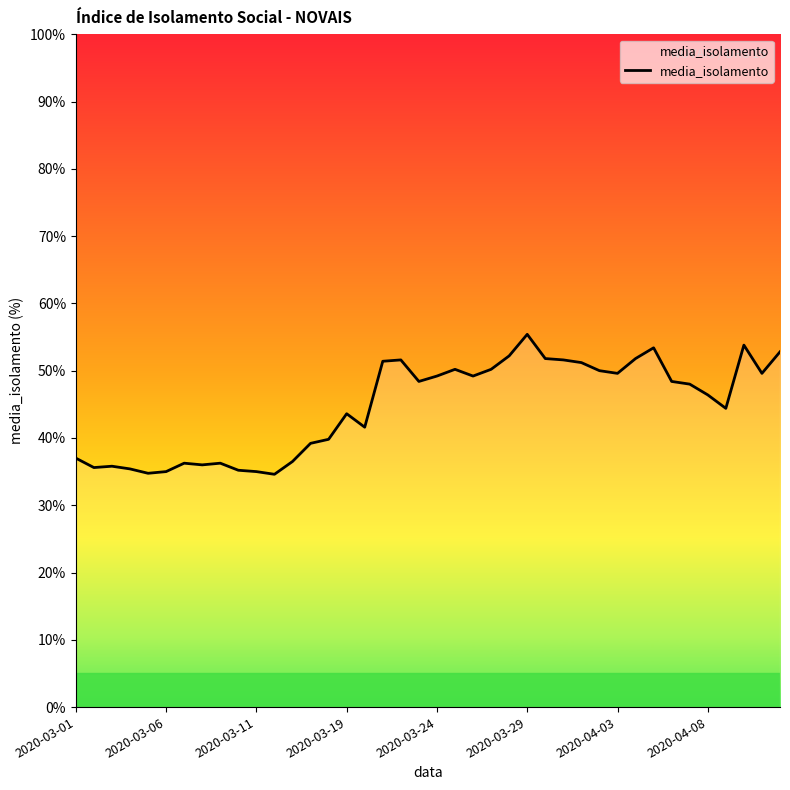

What is the greatest value displayed?

55.4